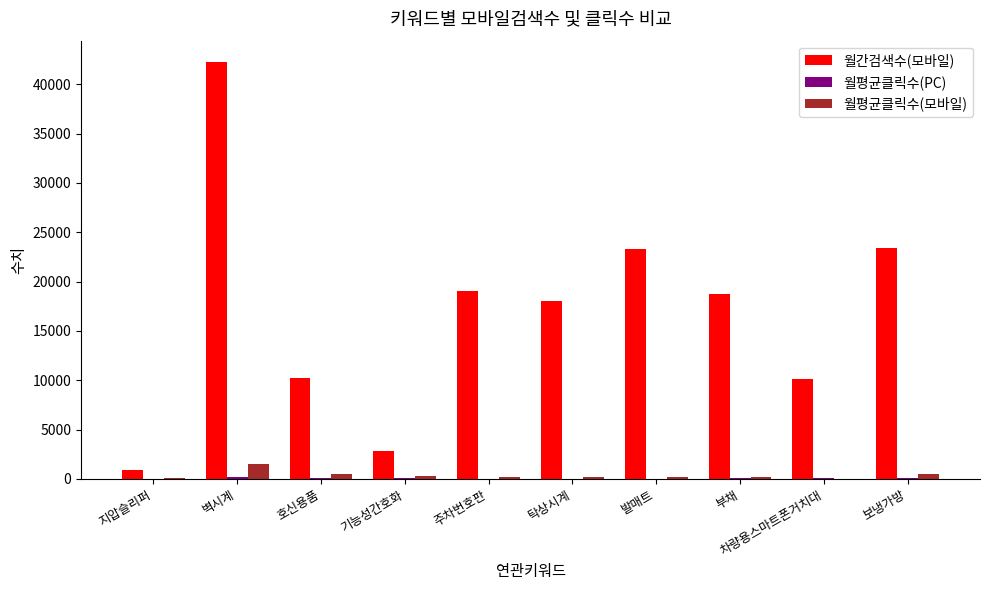

Where does the 월간검색수(모바일) series first go above 18700?

벽시계